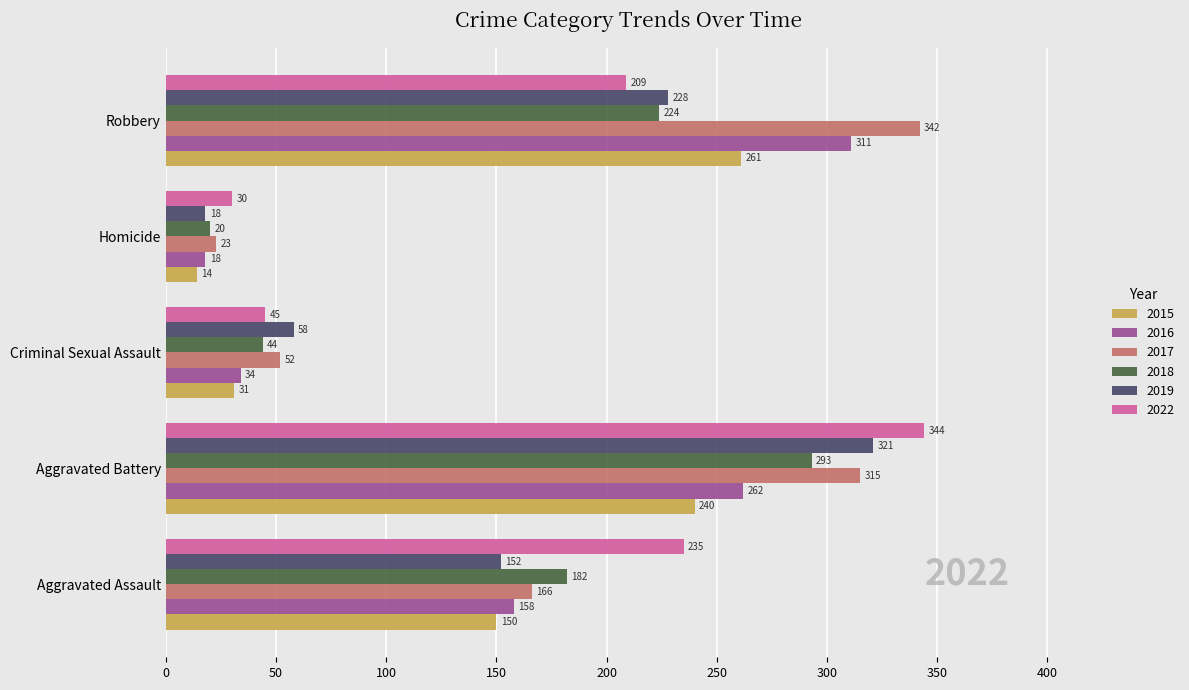

Is the value of 2019 at Homicide greater than the value of 2017 at Aggravated Assault?

No